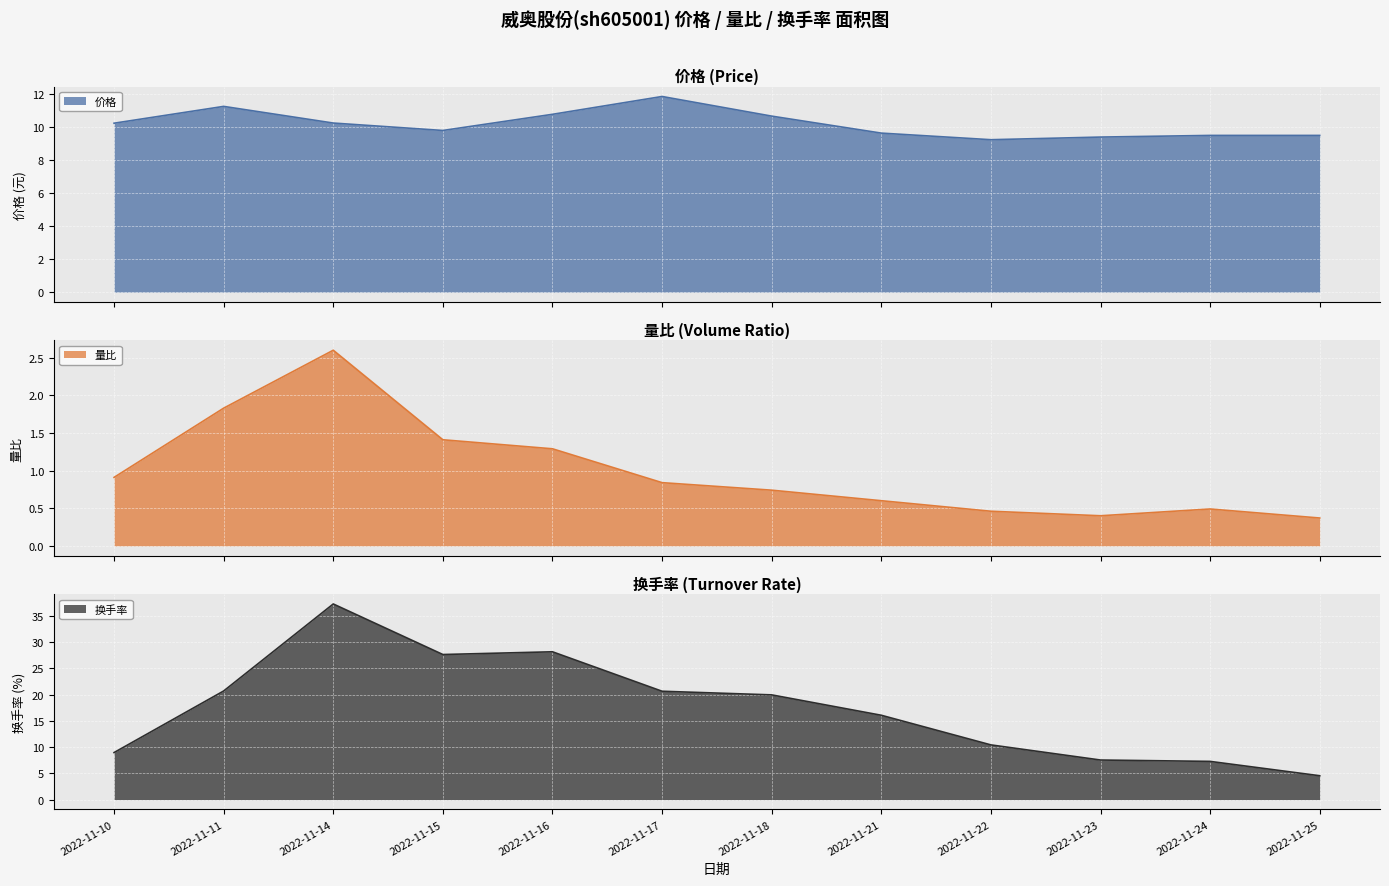

At which label does 换手率 reach its minimum?

2022-11-25